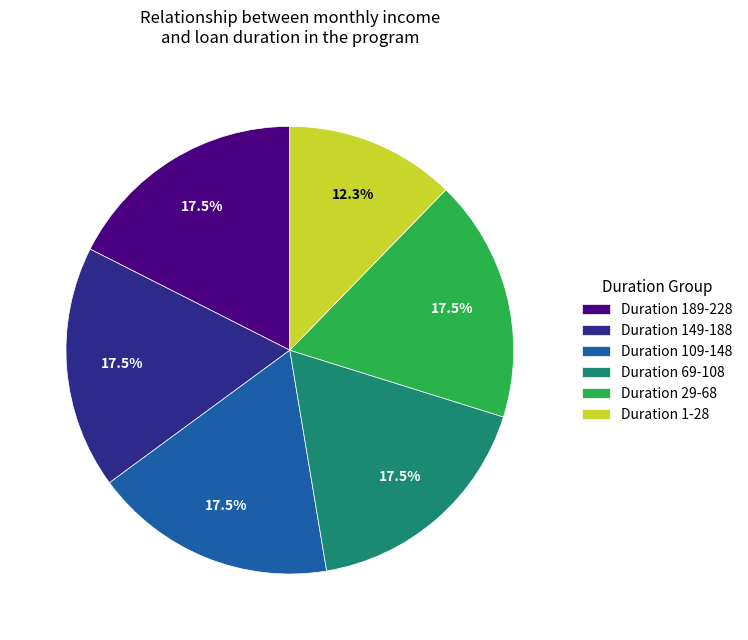

Count the number of slices in the pie.

6